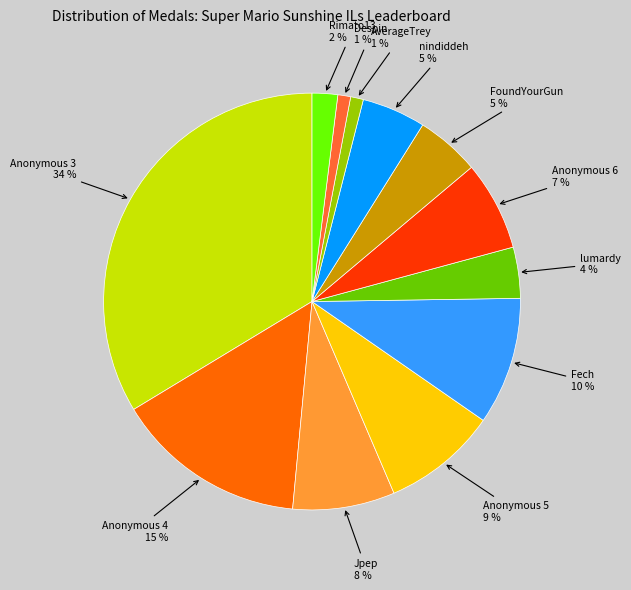

What is the largest slice in the pie chart?

Anonymous 3